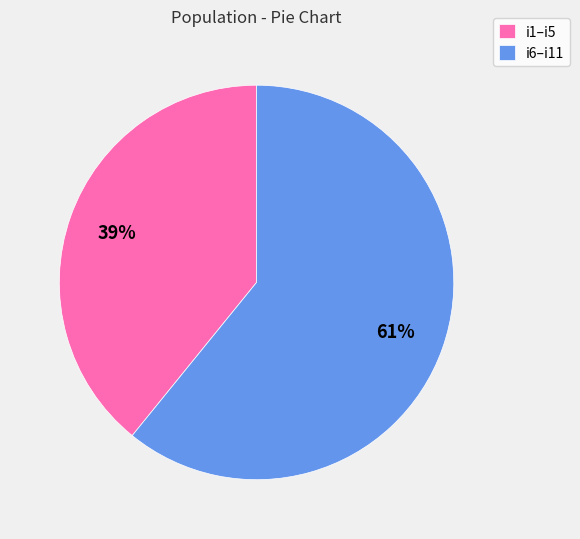

Which slice is the smallest?

i1–i5